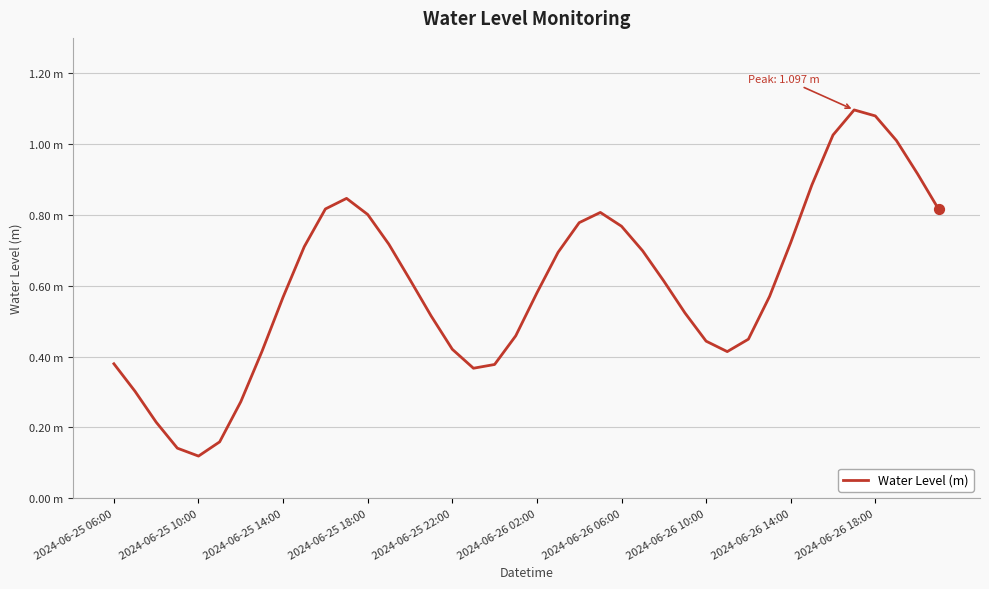

Does the chart have visible grid lines?

Yes